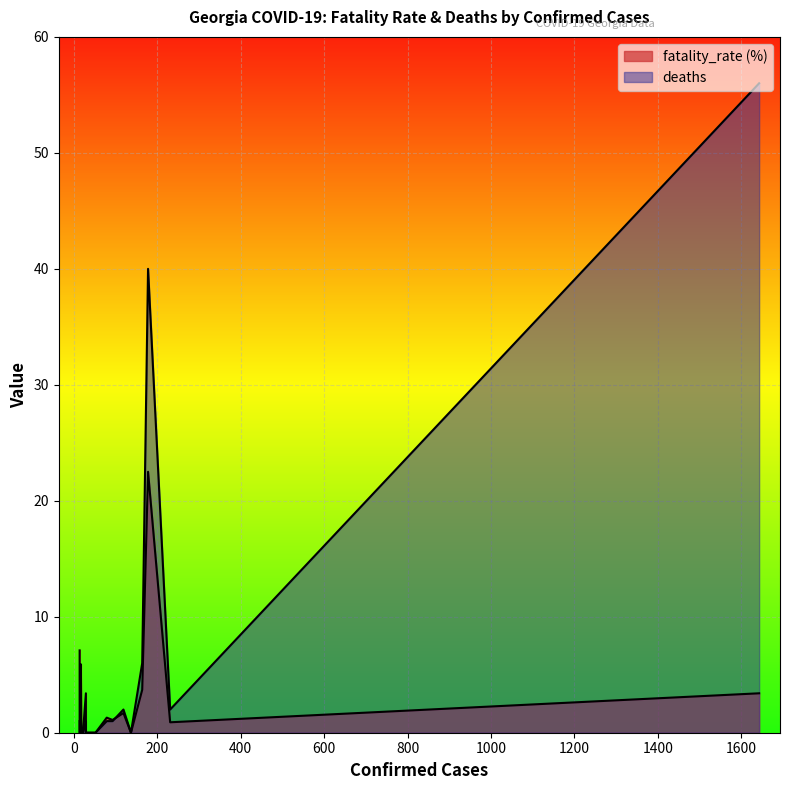

What is the sum of all deaths values?

111.0